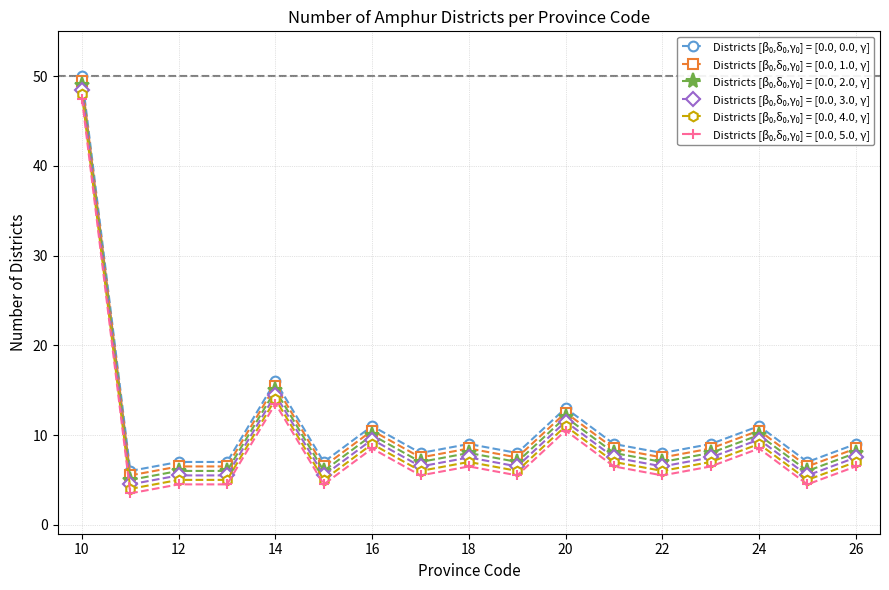

What is the greatest value displayed?

50.0